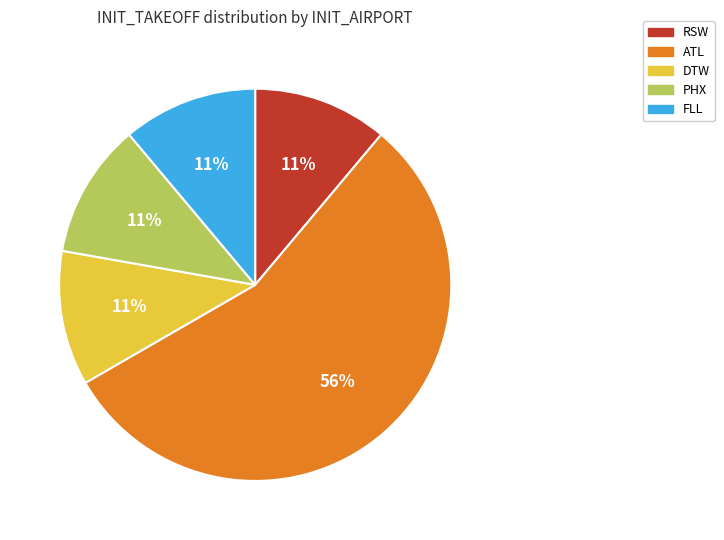

What is the largest slice in the pie chart?

ATL